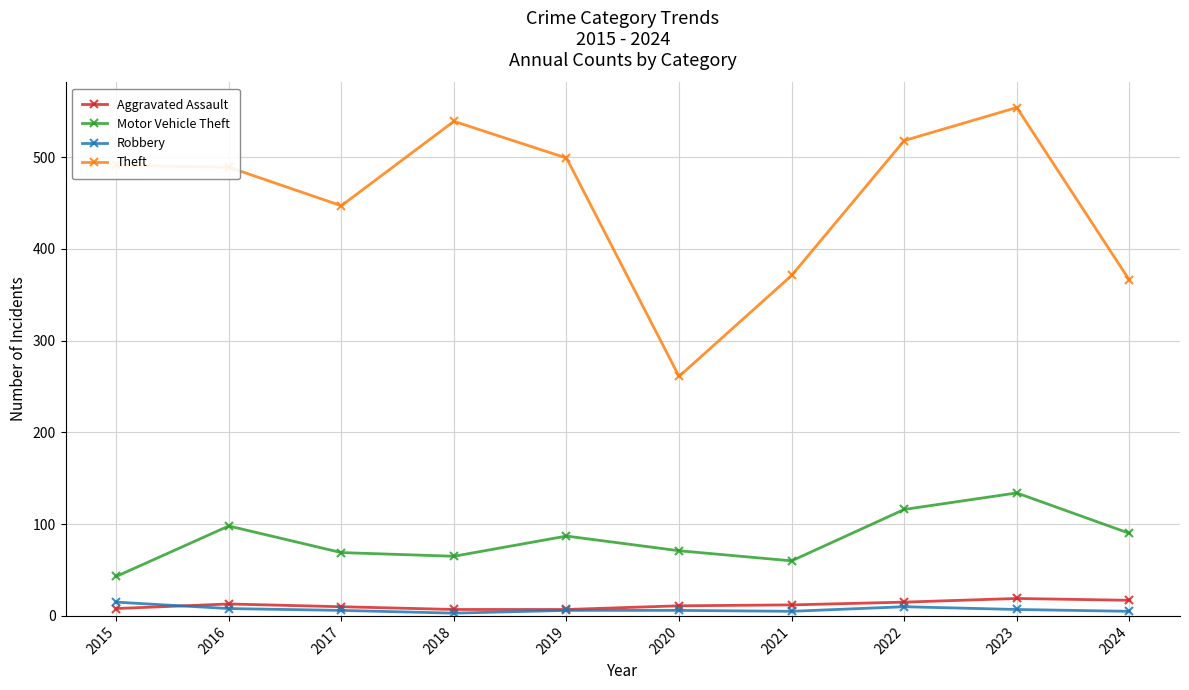

Which series has the largest range (max minus min)?

Theft